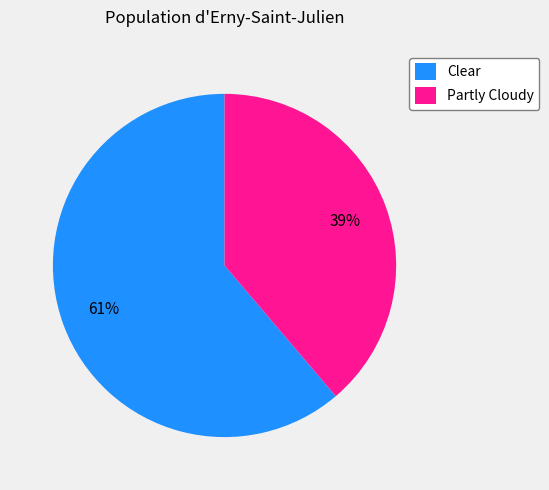

To the nearest percent, what portion does Partly Cloudy represent?

39%